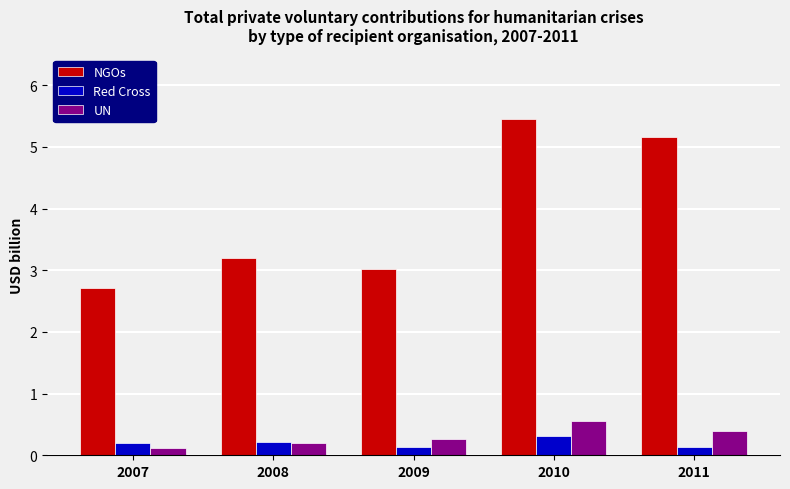

Reading left to right, transcribe all the data shown in this chart.

NGOs: 2.7	3.2	3.0	5.4	5.2
Red Cross: 0.2	0.2	0.1	0.3	0.1
UN: 0.1	0.2	0.3	0.6	0.4